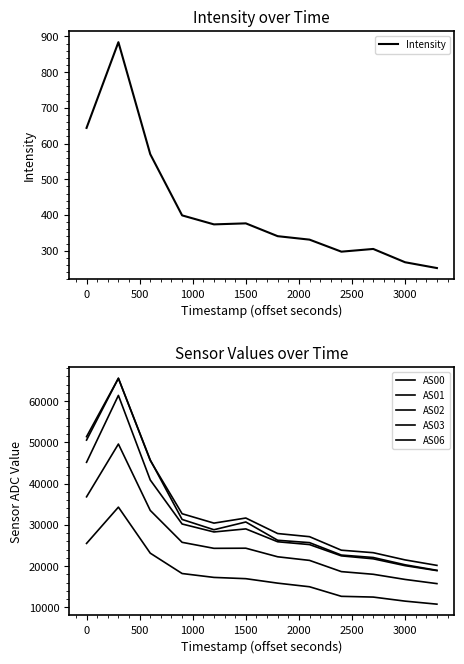

Is it true that Intensity equals 668.9 at 1500?

False